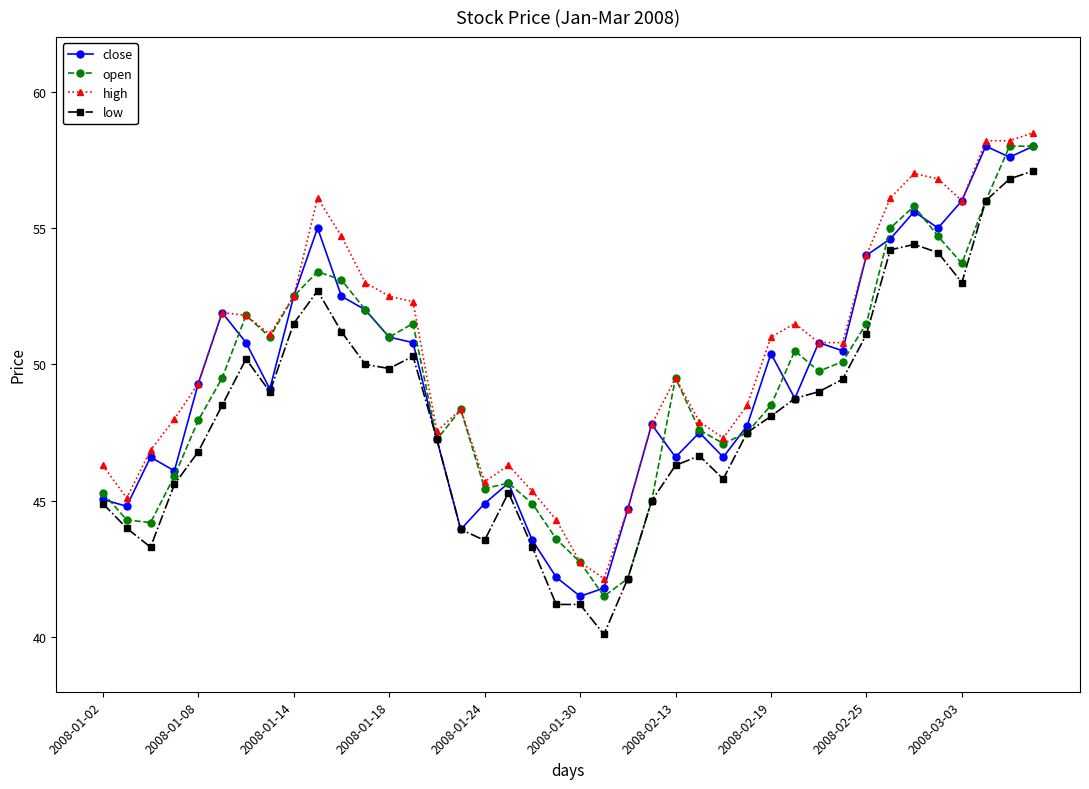

Which series has the largest total across all categories?

high